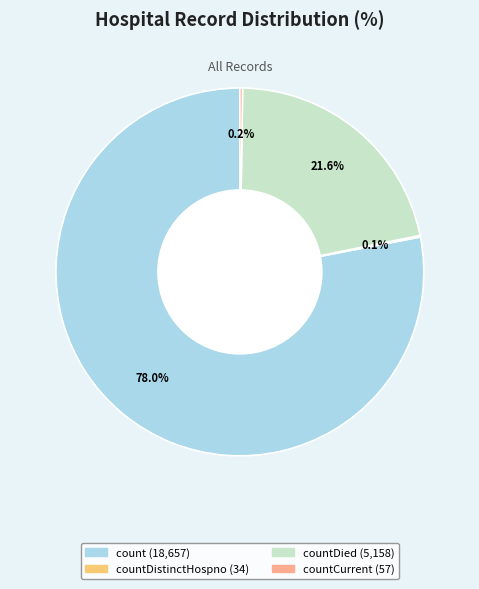

Is there a majority slice in this chart?

Yes